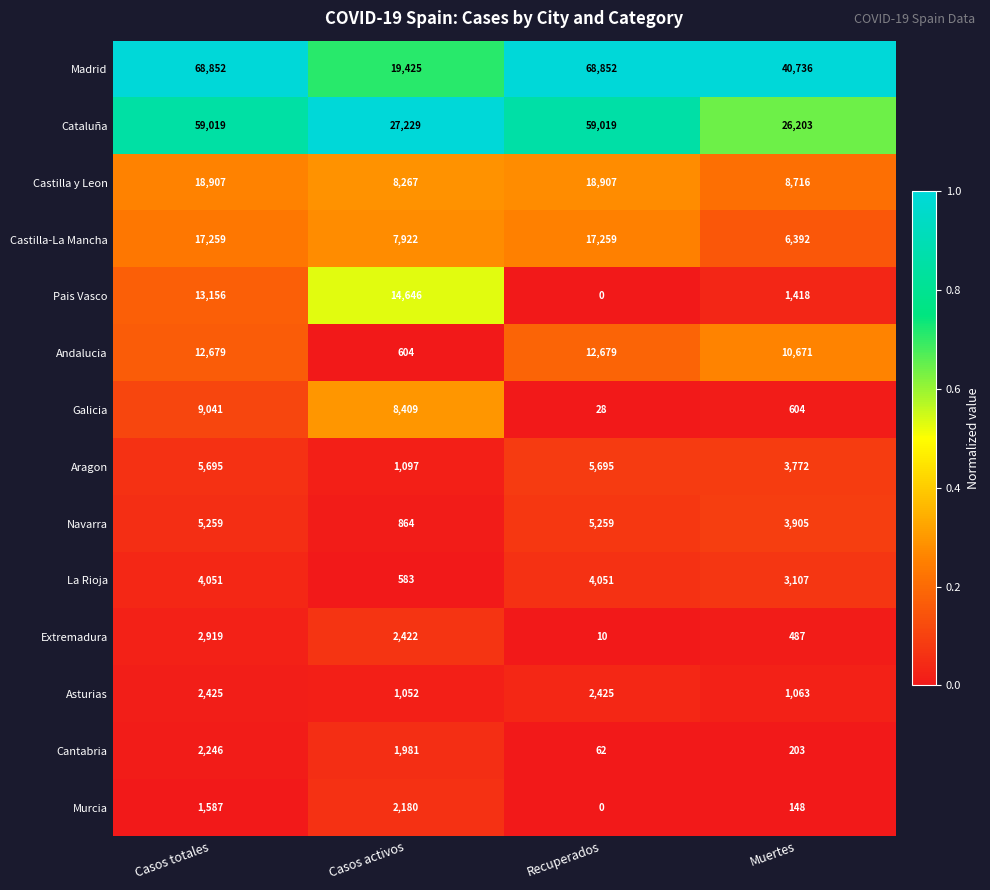

What is the spread (max minus min) of values at Casos activos?

26646